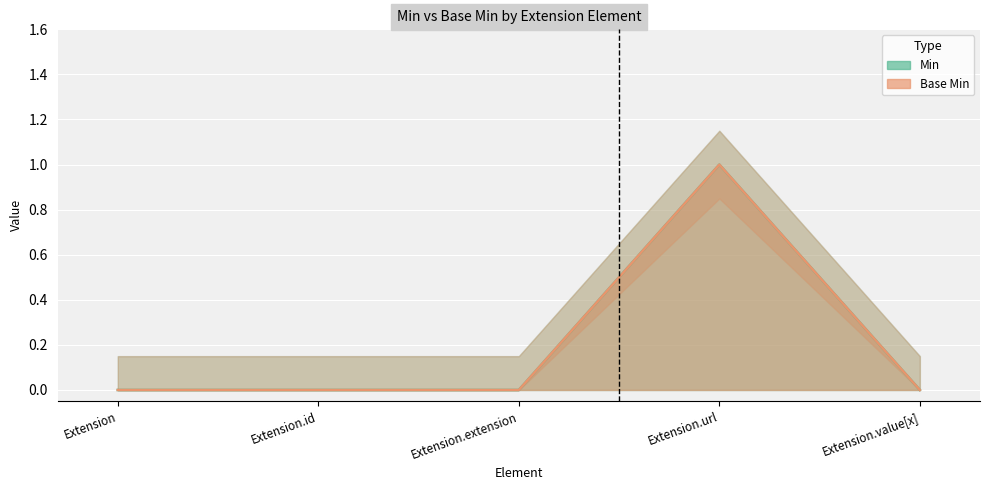

What is the difference between the maximum and minimum values in the Base Min series?

1